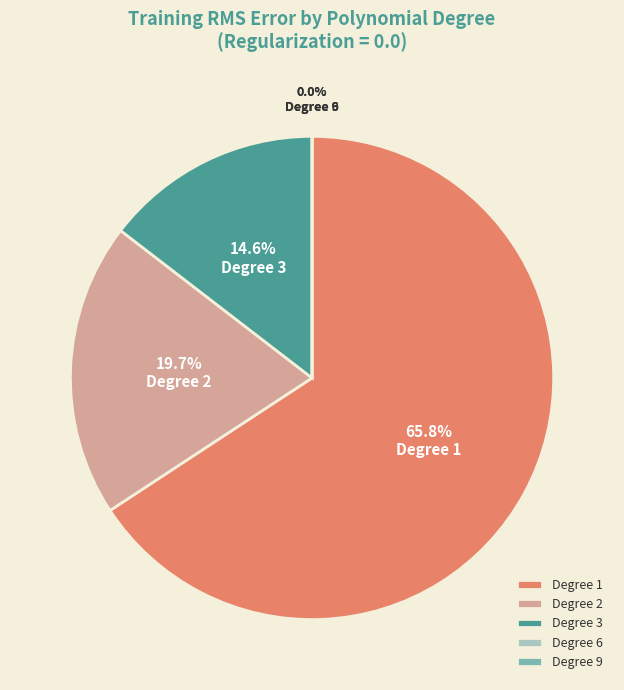

How many slices are in this pie chart?

5